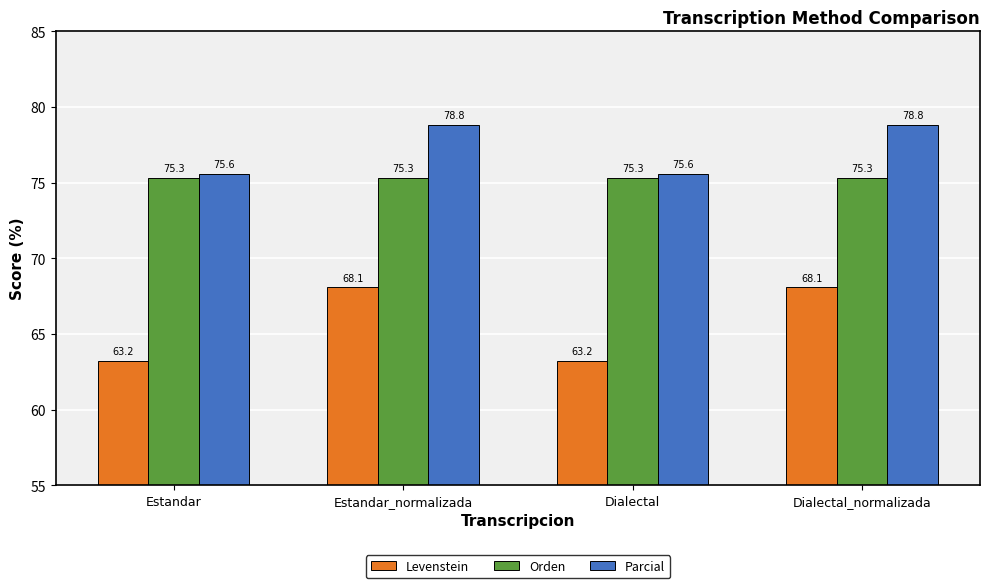

What is the value of the Orden bar at the 4th from the left?

75.3